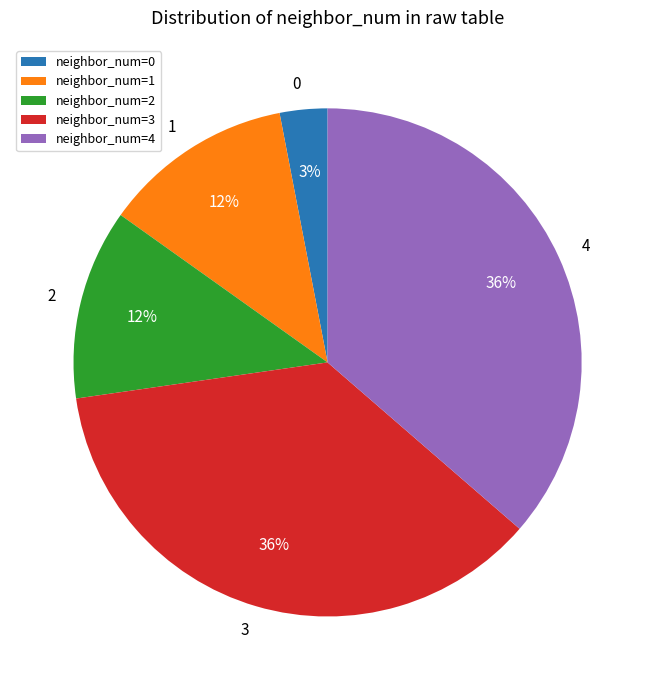

How many segments does this pie chart have?

5